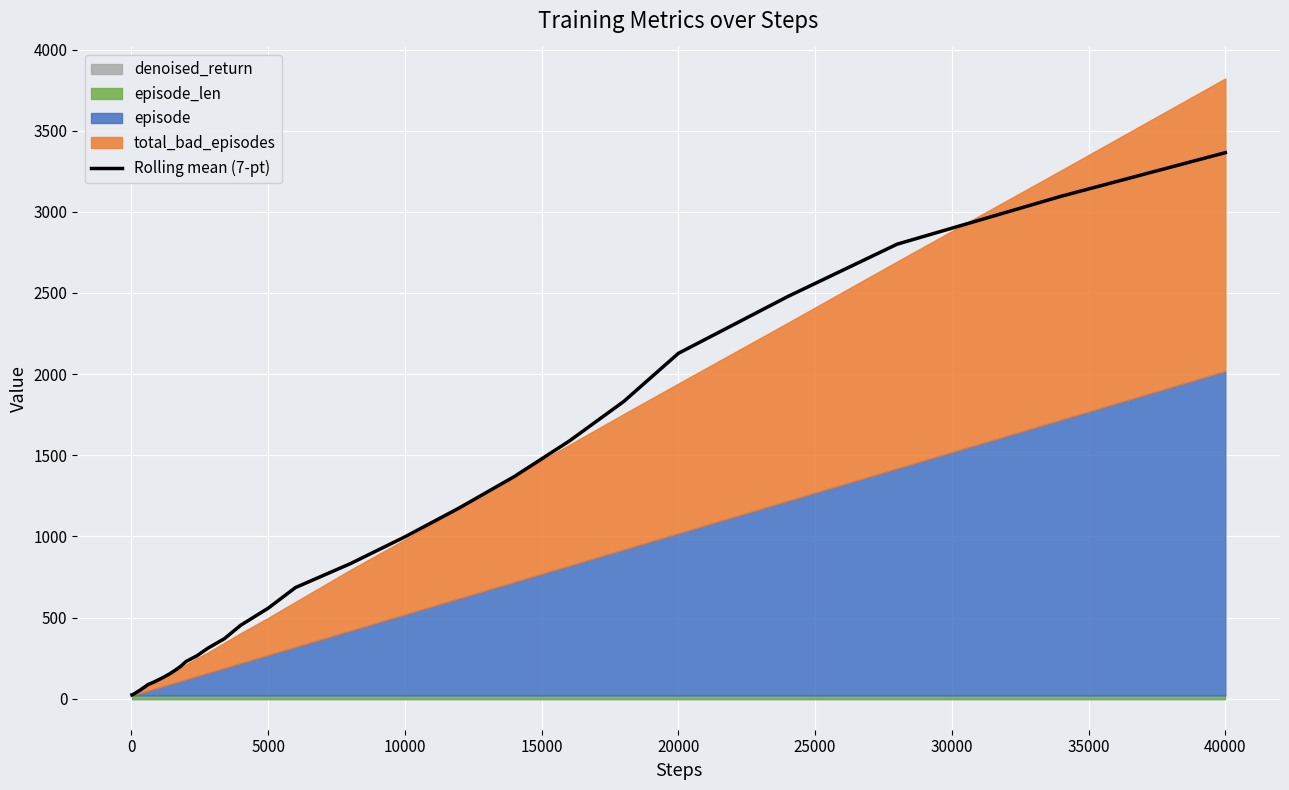

The Rolling mean (7-pt) series shows 2128.1 at 20000. True or false?

True